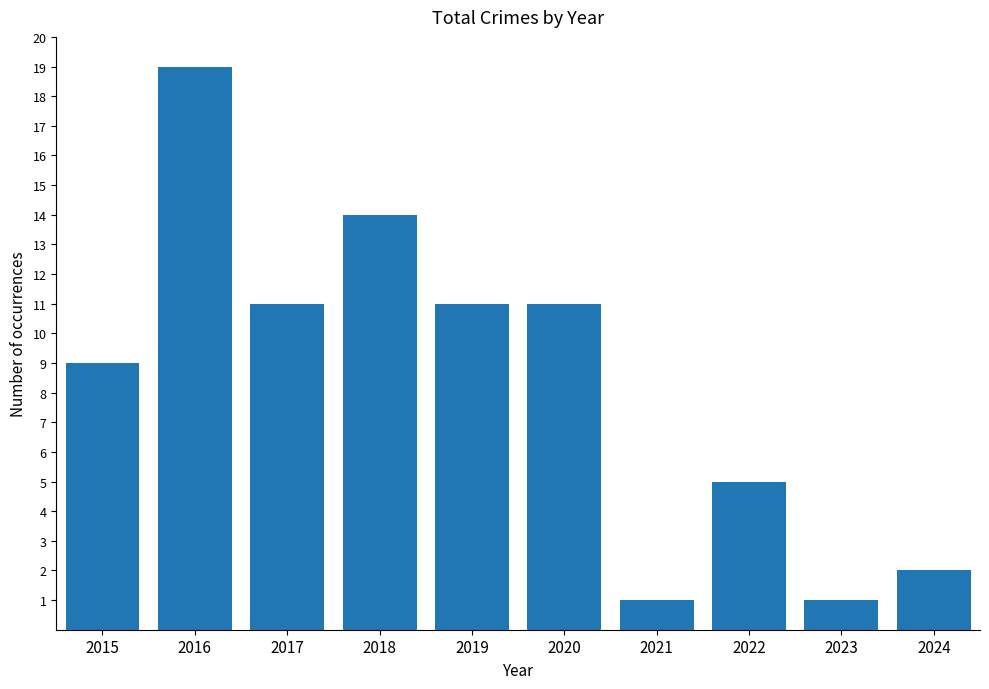

What is the change in value from 2020 to 2023?

-10